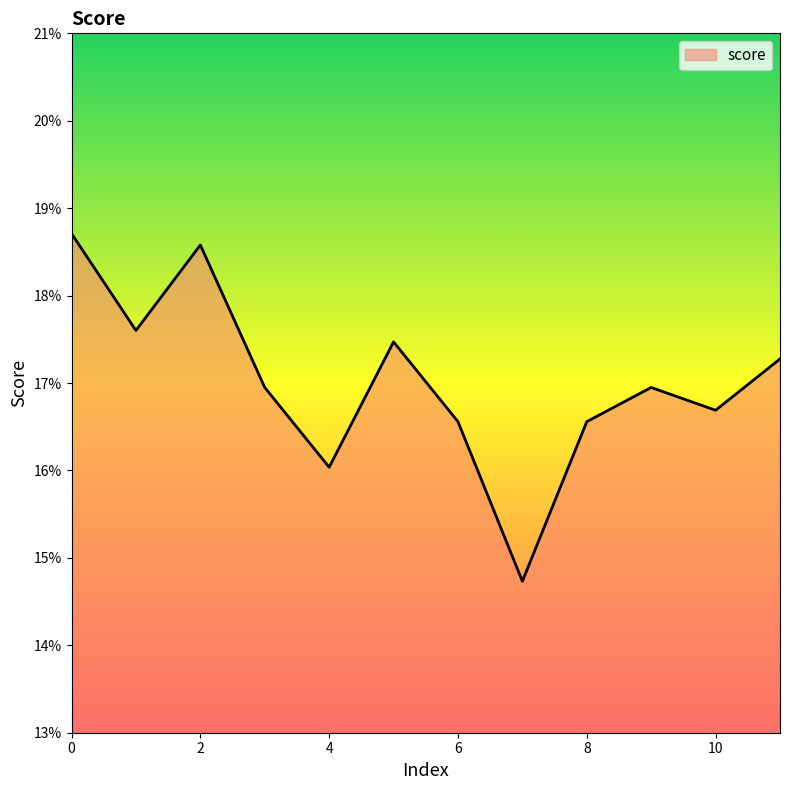

Is this an area chart (filled region under the line)?

Yes